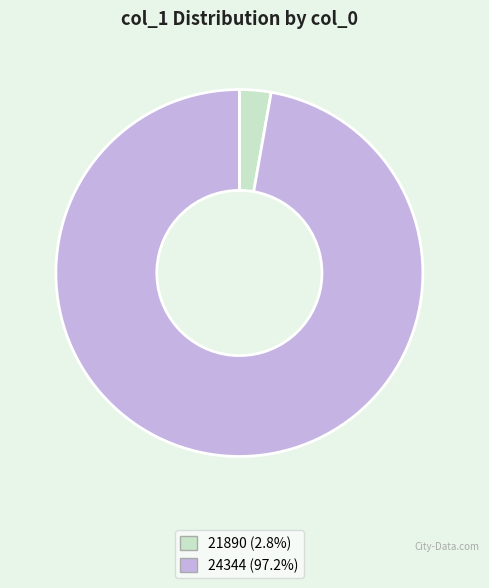

Is it true that 21890 is 16% of the pie?

False